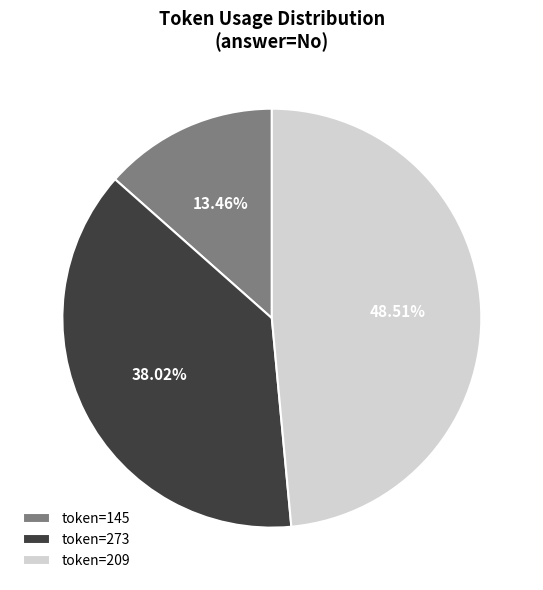

Combined, do token=209 and token=145 account for over 50%?

Yes